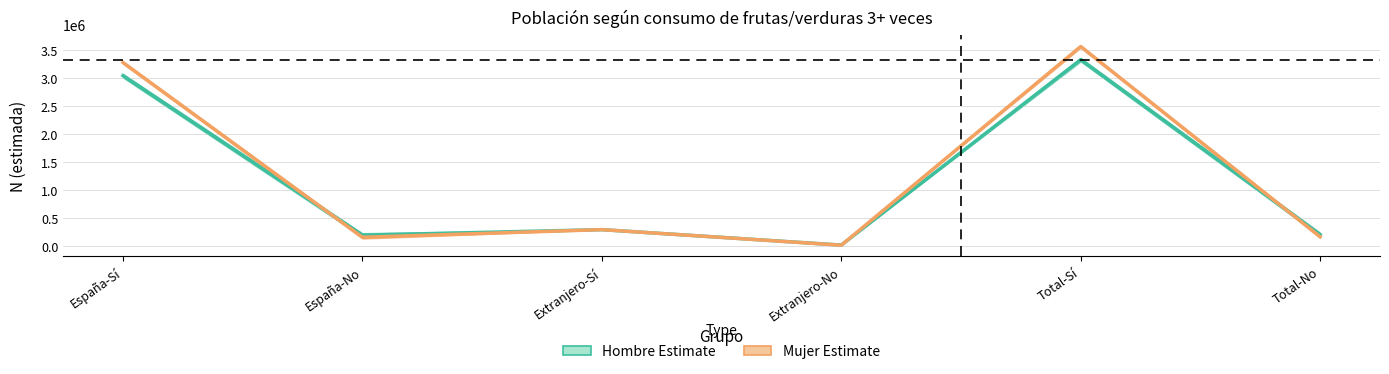

List the labels in order of Hombre Estimate value, smallest first.

Extranjero-No, España-No, Total-No, Extranjero-Sí, España-Sí, Total-Sí